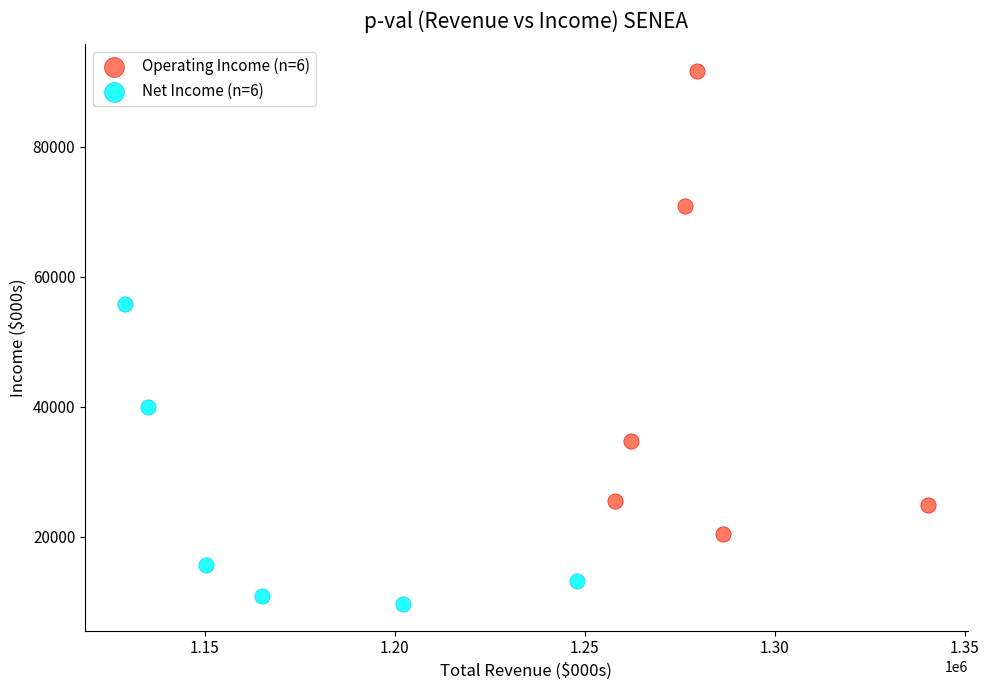

What are all the series names shown in the legend?

Operating Income (n=6), Net Income (n=6)